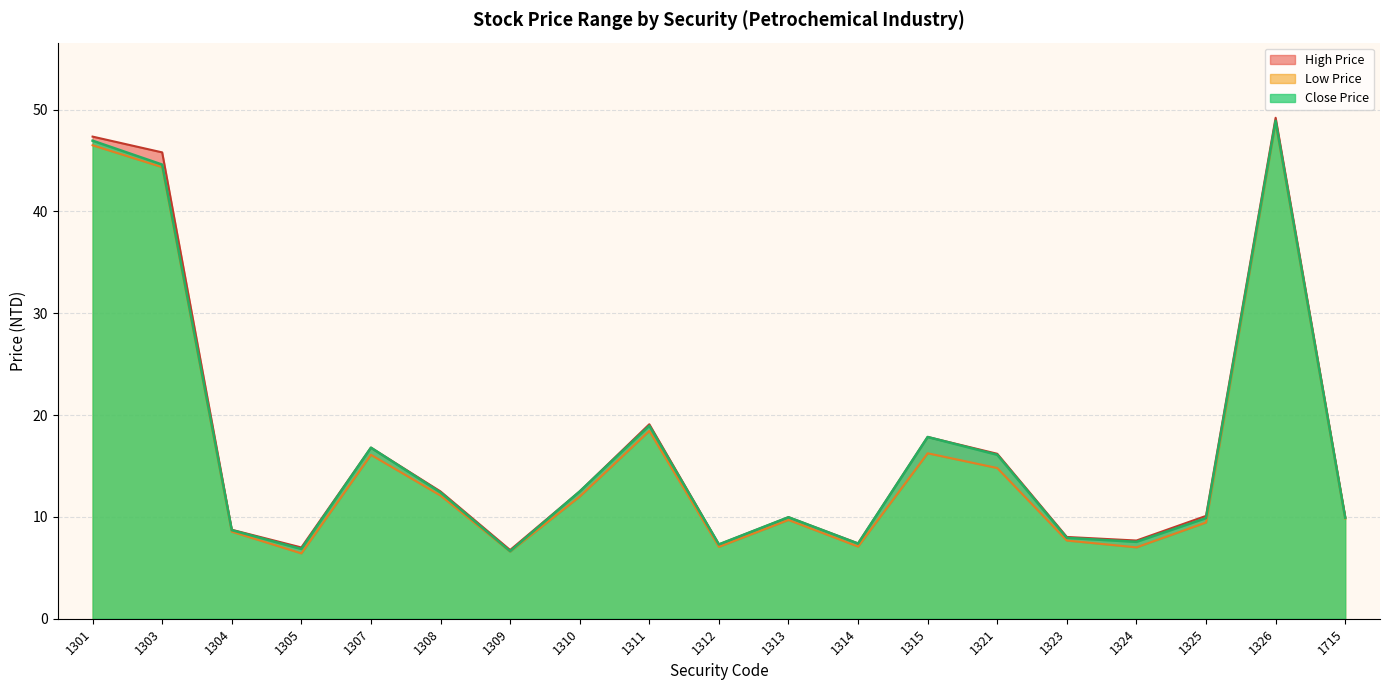

What is the approximate value of High Price at 1325?

10.1